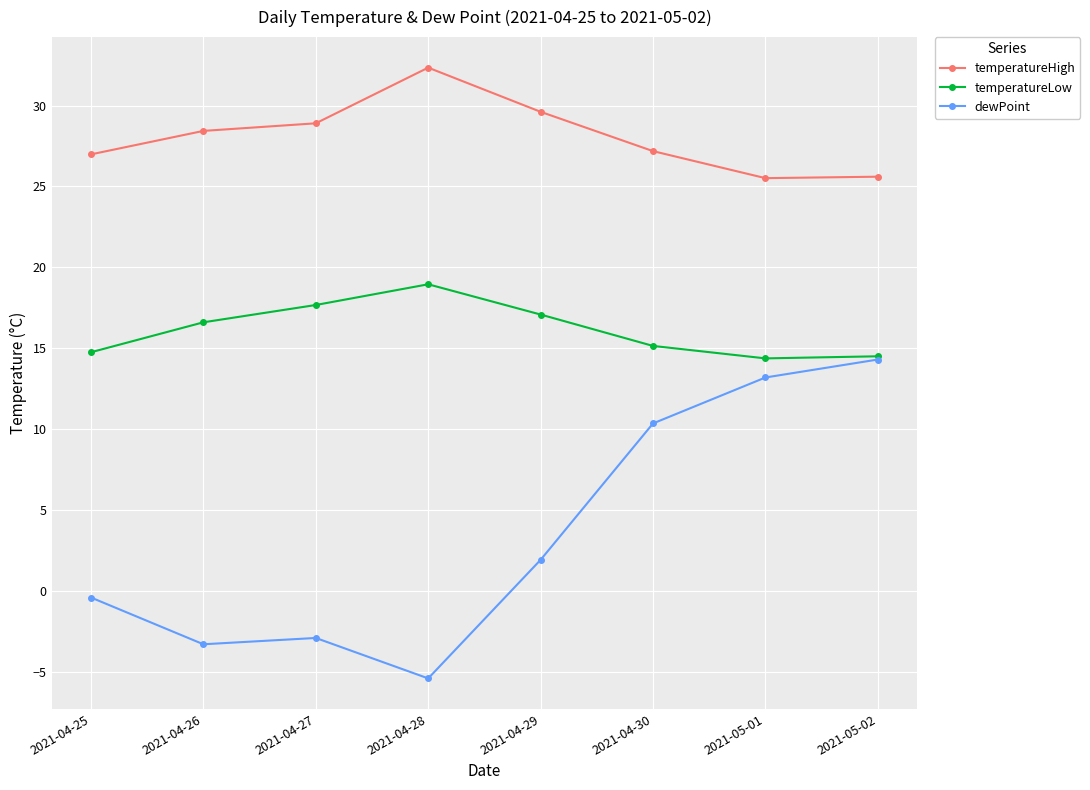

What is the value of the dewPoint point at the 8th from the left?

14.3